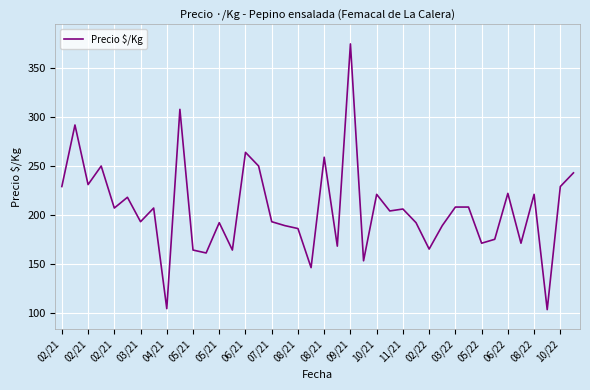

What is the greatest value displayed?

375